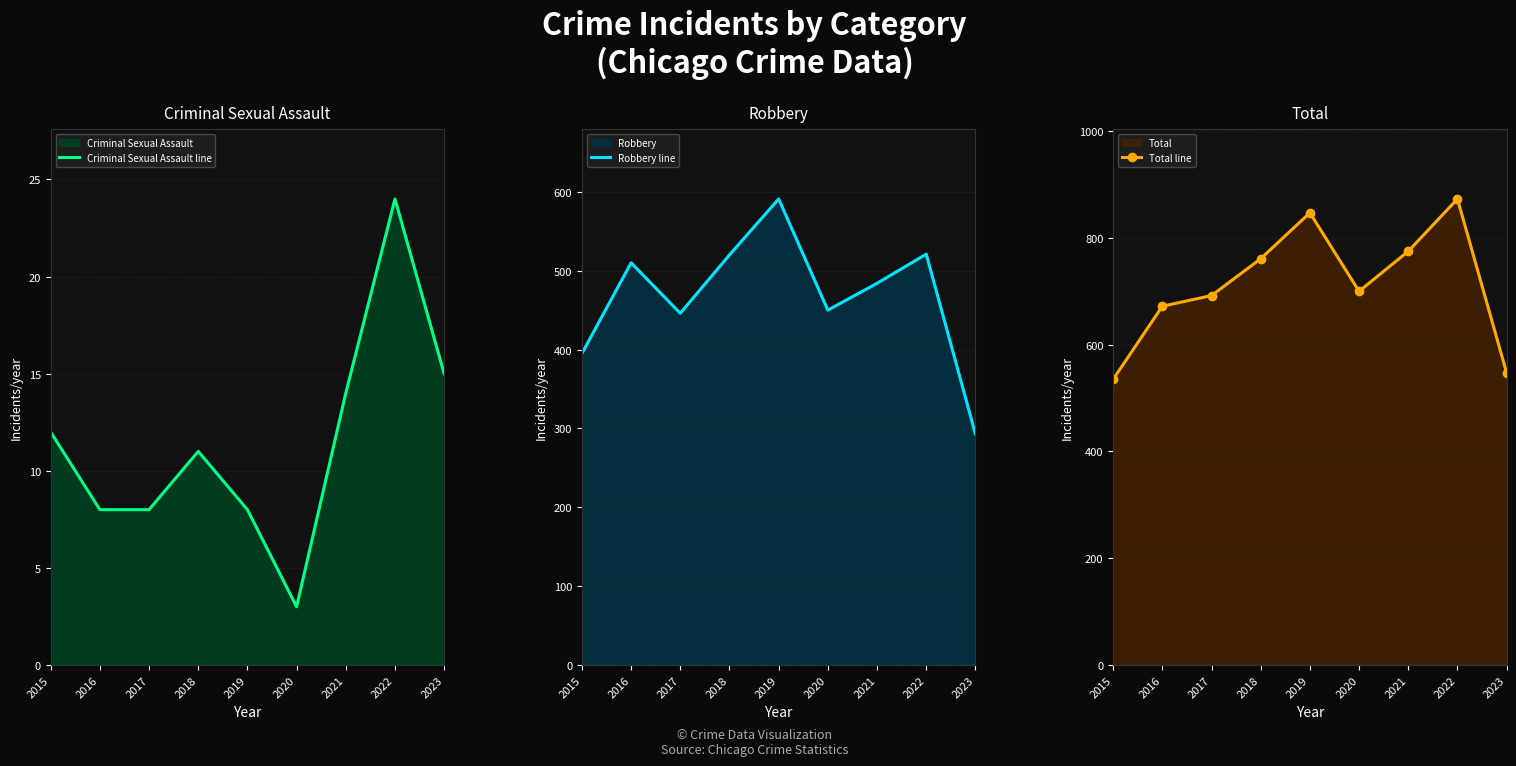

What is the minimum value for Robbery line?

293